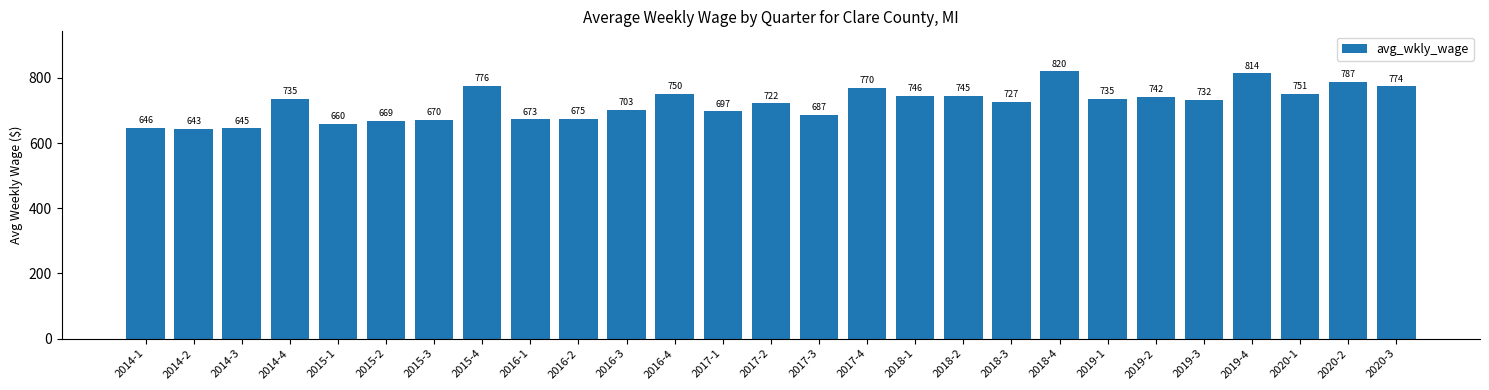

The value at 2019-2 is 296. True or false?

False